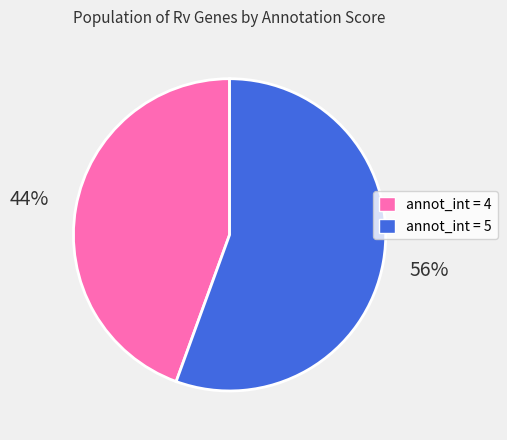

To the nearest percent, what is the average slice percentage?

50%